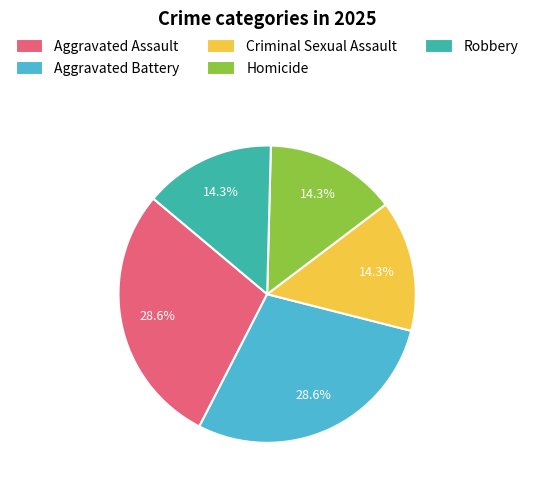

Combined, do Aggravated Assault and Robbery account for over 50%?

No